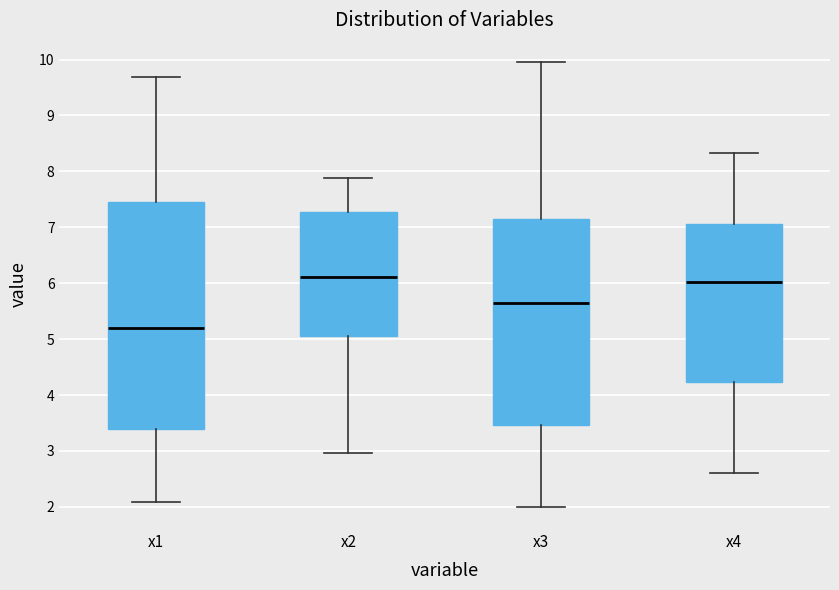

Comparing the boxes themselves (not the whiskers), which one is the tallest?

x1